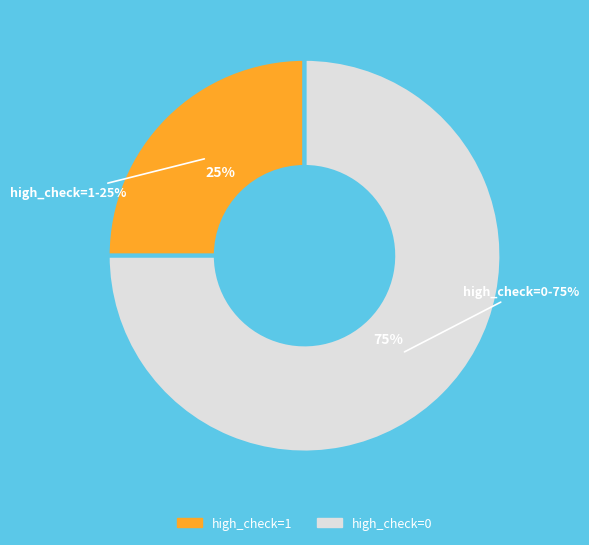

To the nearest percent, what is the average slice percentage?

50%